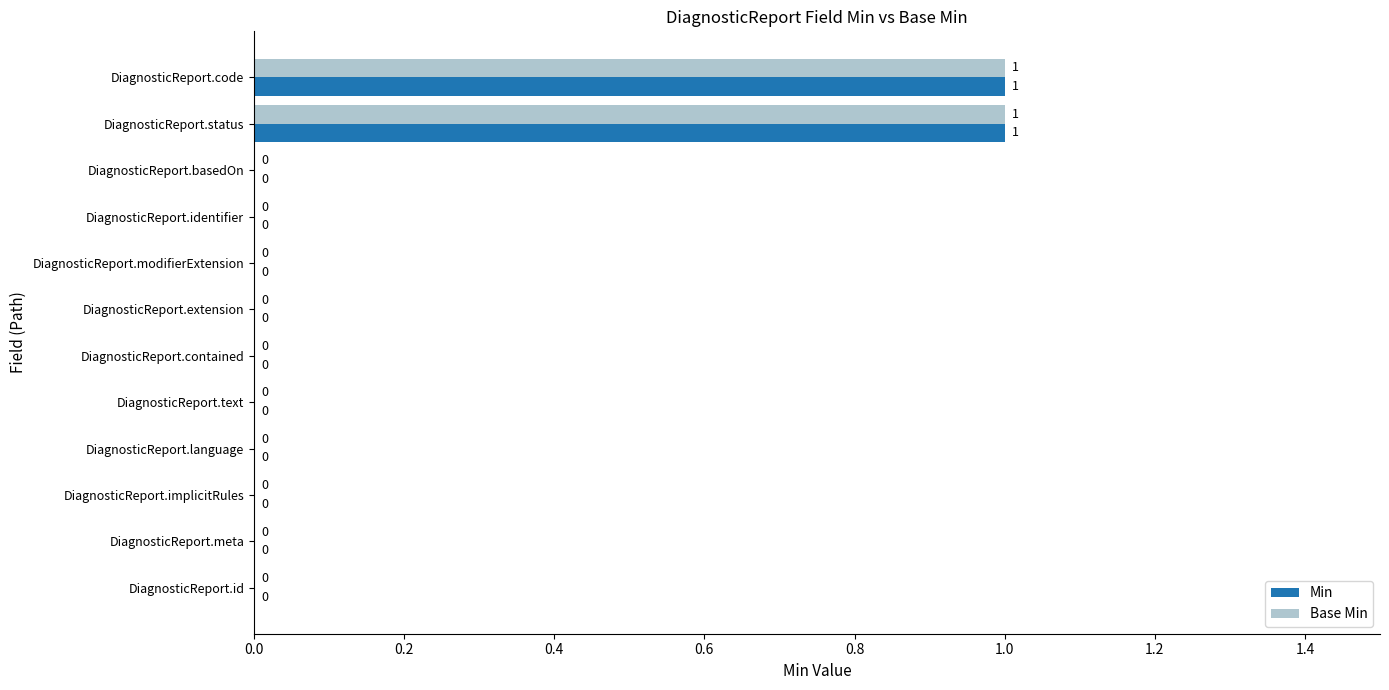

The Min series shows 0 at DiagnosticReport.contained. True or false?

True